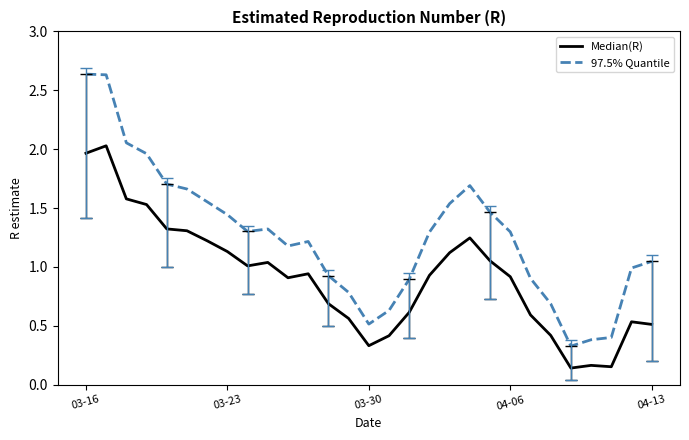

Rank the series by their average value, from highest to lowest.

97.5% Quantile, Median(R)